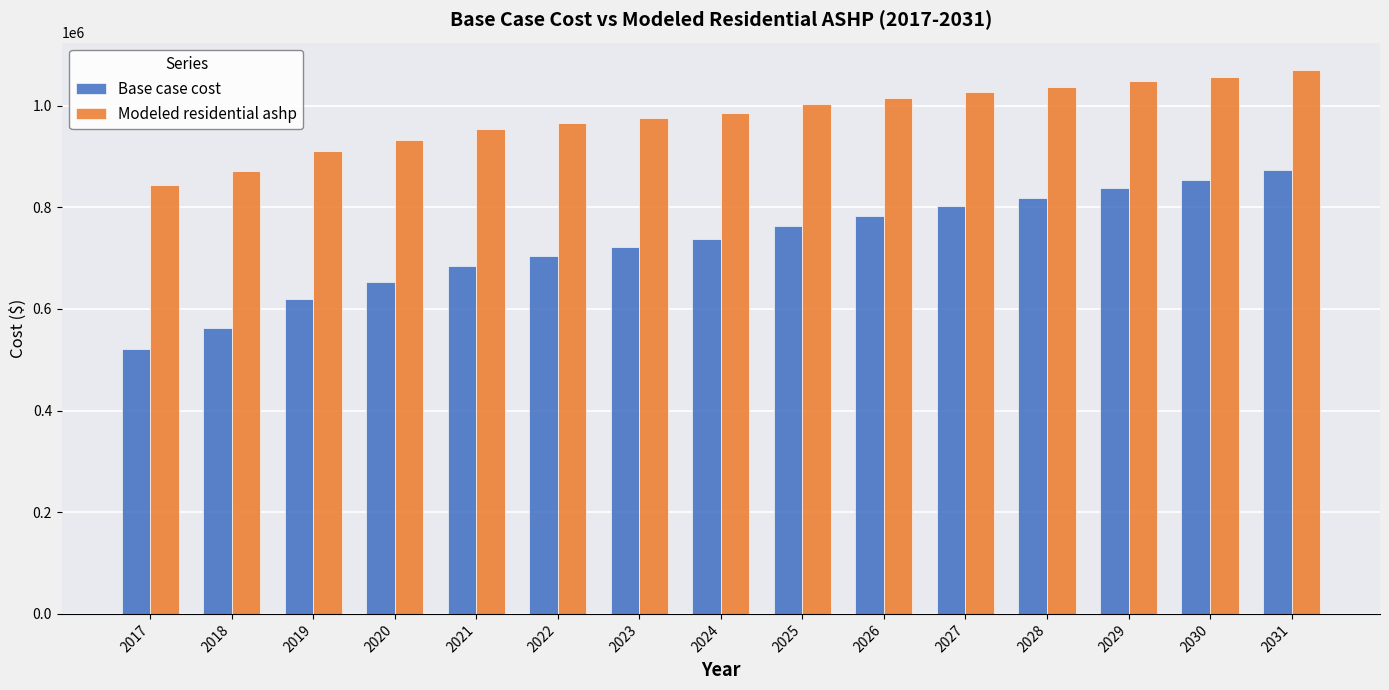

What is the highest value of the Modeled residential ashp series?

1070606.7